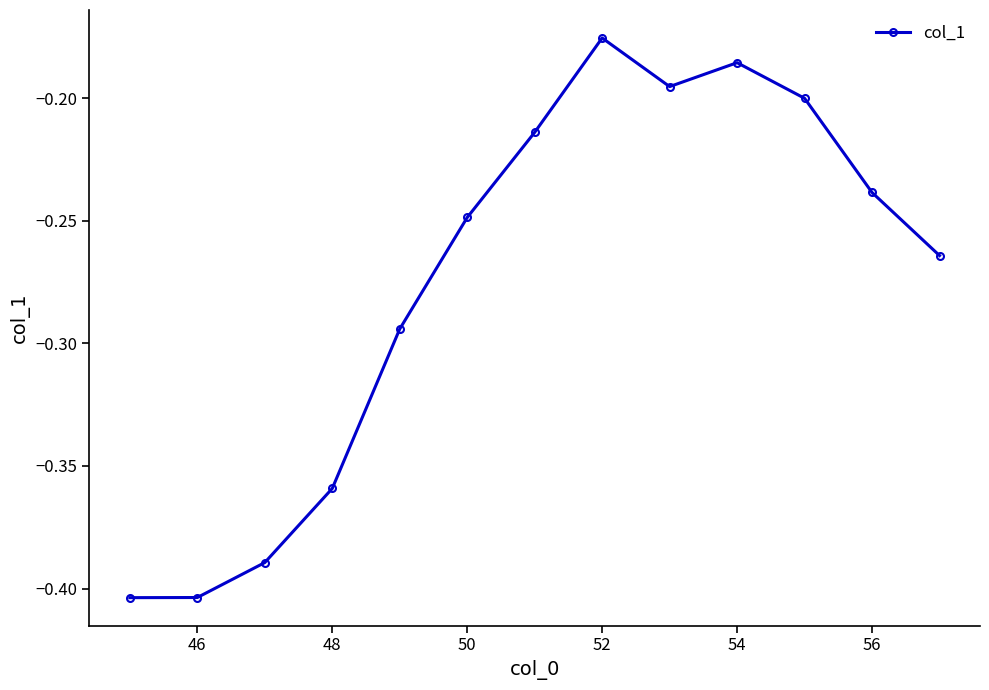

What is the sum of all values?

-3.6